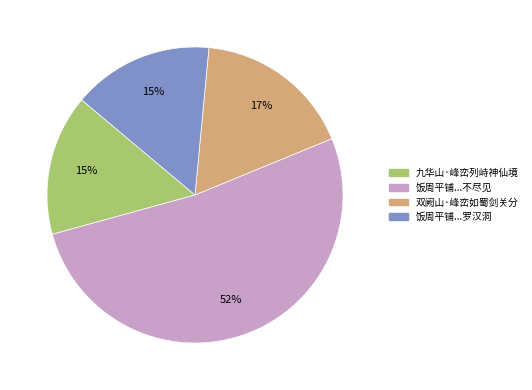

Does any single category account for the majority?

Yes